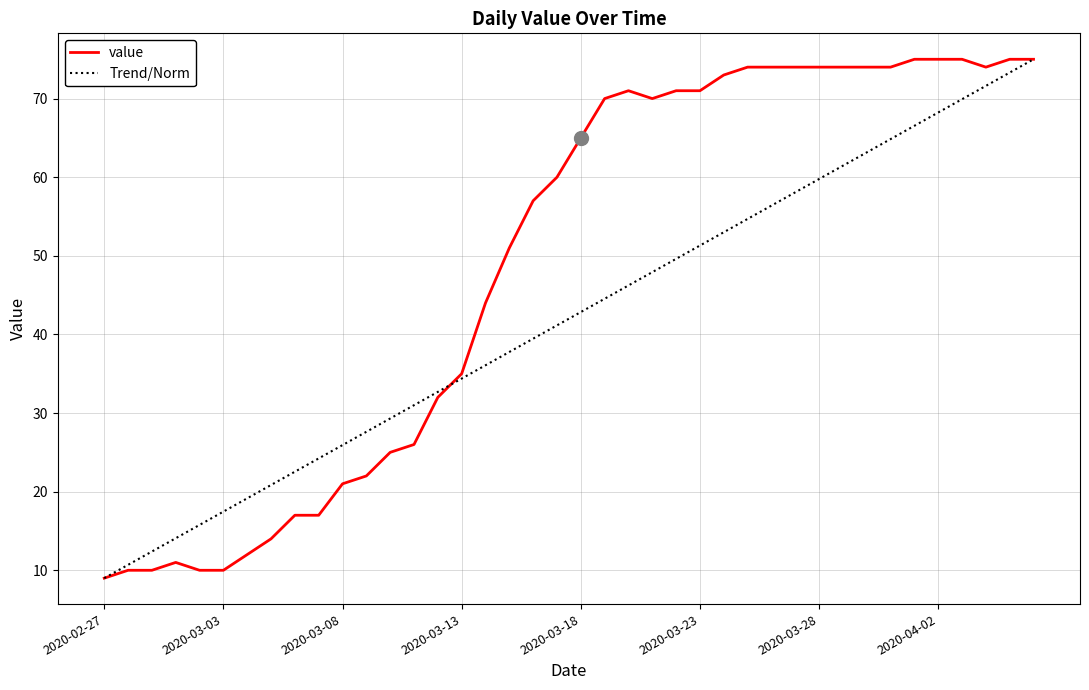

Which series has the largest total across all categories?

value